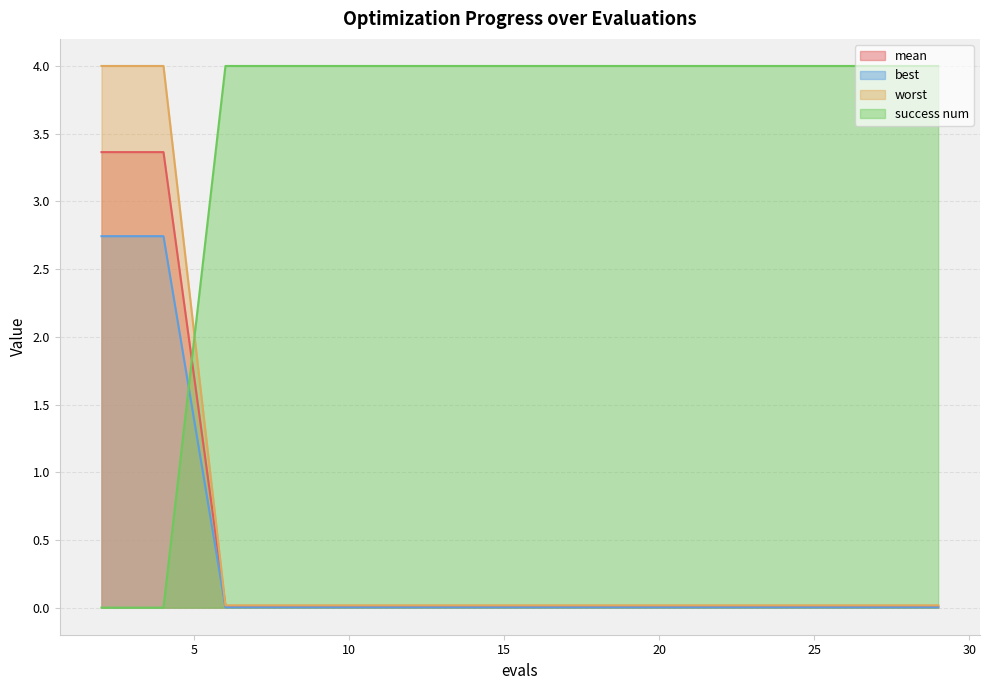

Reading left to right, transcribe all the data shown in this chart.

mean: 2=3.4	4=3.4	6=0.0	8=0.0	10=0.0	12=0.0	14=0.0	16=0.0	18=0.0	20=0.0	22=0.0	24=0.0	25=0.0	27=0.0	29=0.0
best: 2=4.0	4=4.0	6=0.0	8=0.0	10=0.0	12=0.0	14=0.0	16=0.0	18=0.0	20=0.0	22=0.0	24=0.0	25=0.0	27=0.0	29=0.0
worst: 2=2.7	4=2.7	6=0.0	8=0.0	10=0.0	12=0.0	14=0.0	16=0.0	18=0.0	20=0.0	22=0.0	24=0.0	25=0.0	27=0.0	29=0.0
success num: 2=0.0	4=0.0	6=4.0	8=4.0	10=4.0	12=4.0	14=4.0	16=4.0	18=4.0	20=4.0	22=4.0	24=4.0	25=4.0	27=4.0	29=4.0